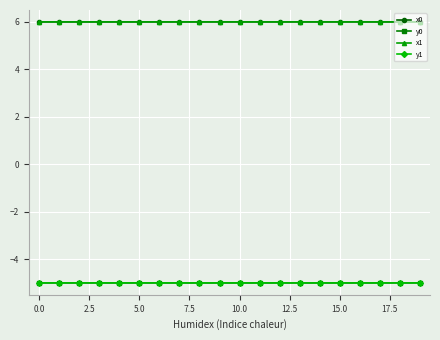

What is the value of the x0 point at the 10th from the left?

6.0